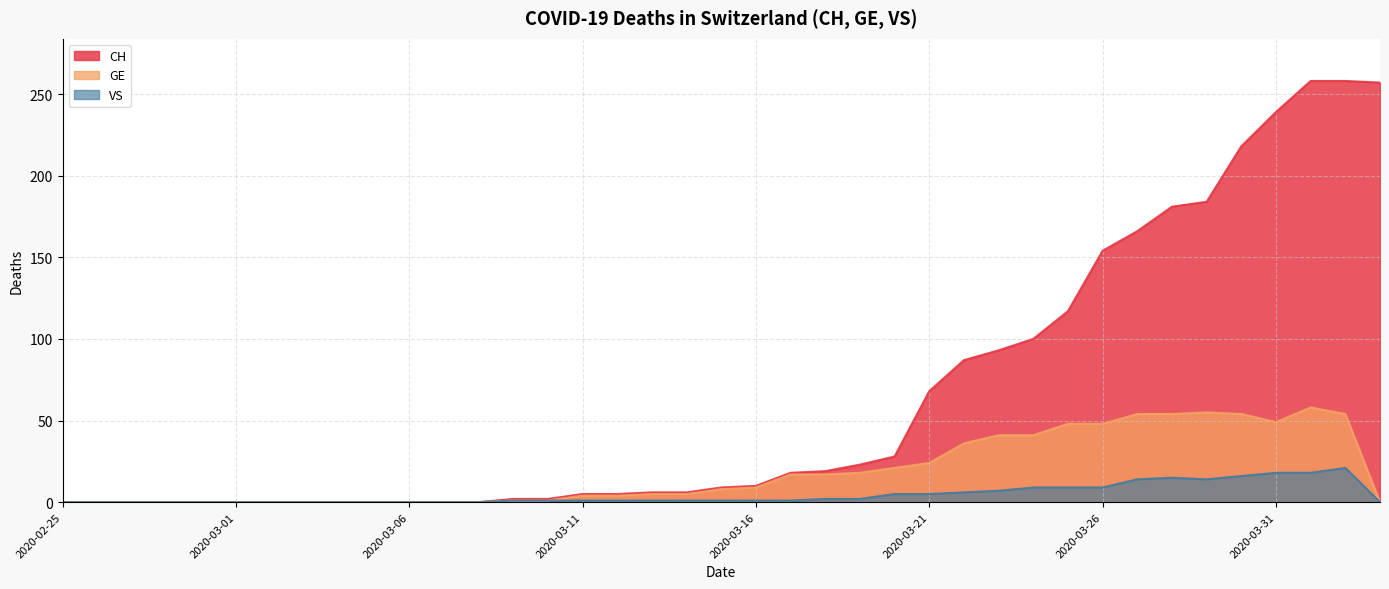

What is the value of the GE point at the 18th from the left?

5